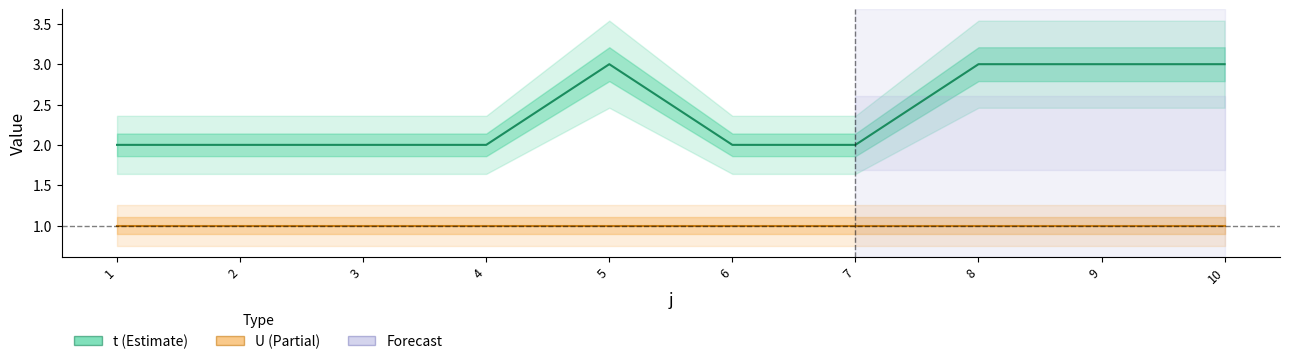

How many interior local peaks does the t series have?

1